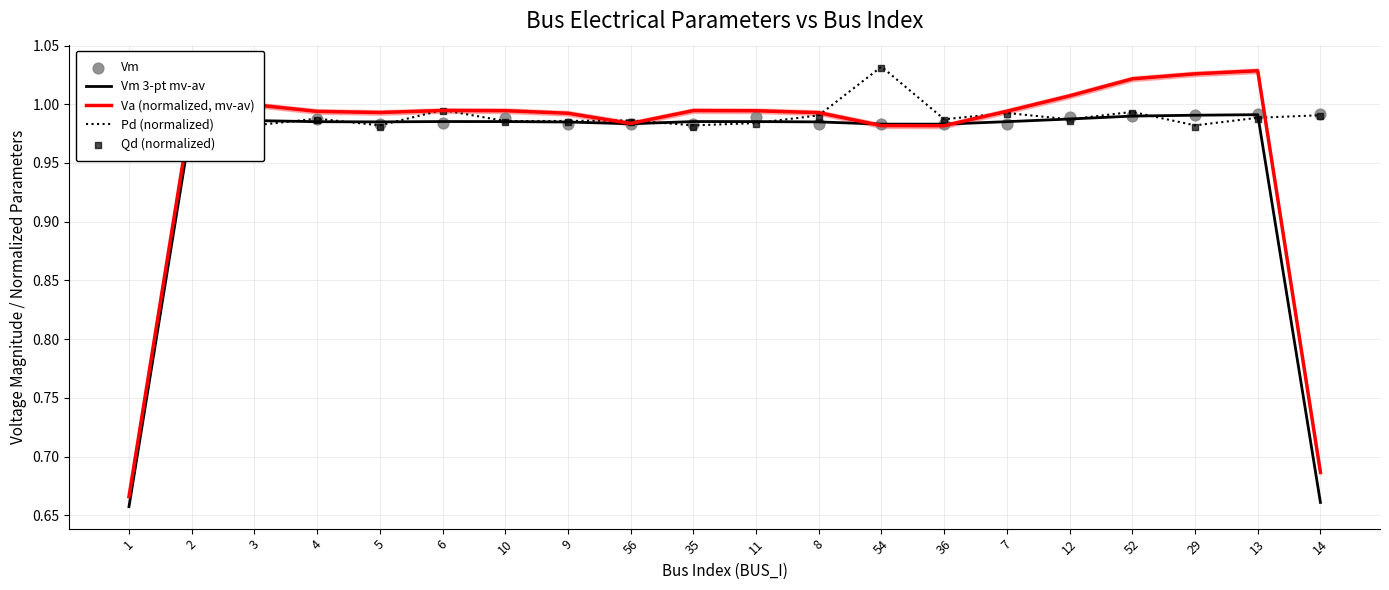

Which series has the largest total across all categories?

Pd (normalized)